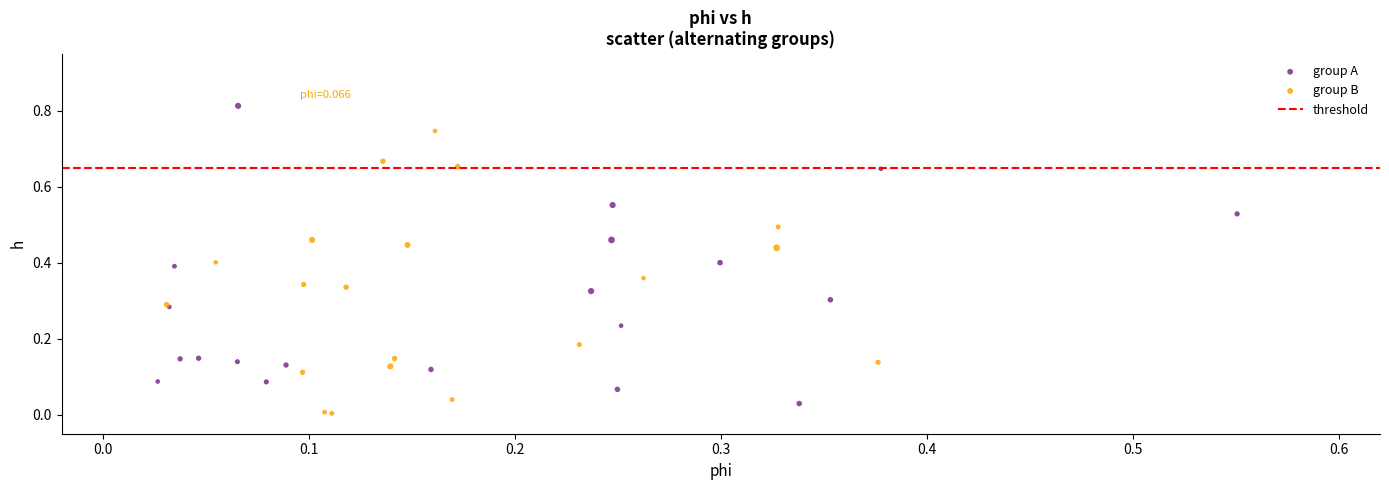

Which series reaches the minimum Y coordinate?

group B